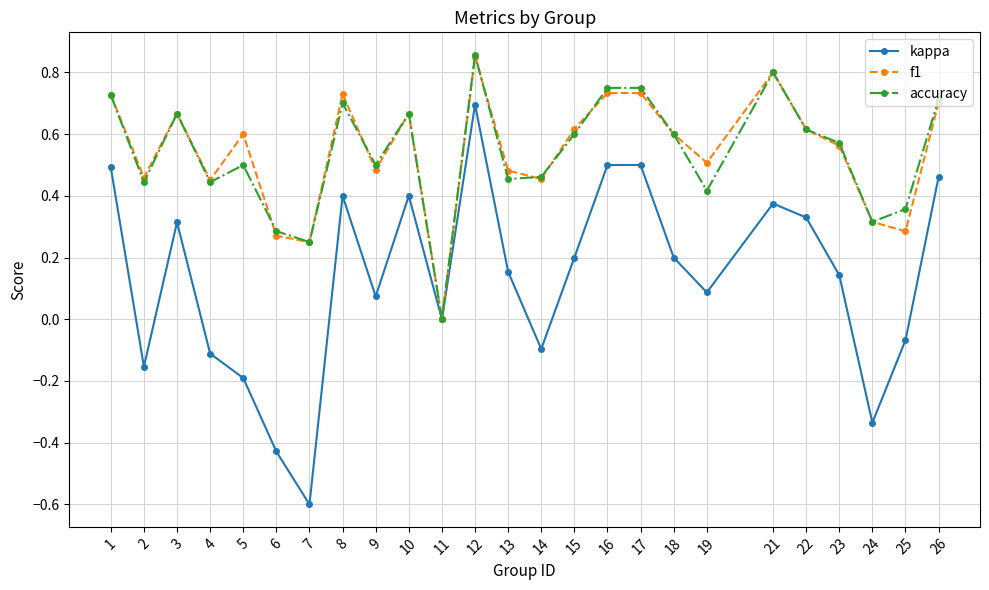

Which series has the widest spread of values?

kappa